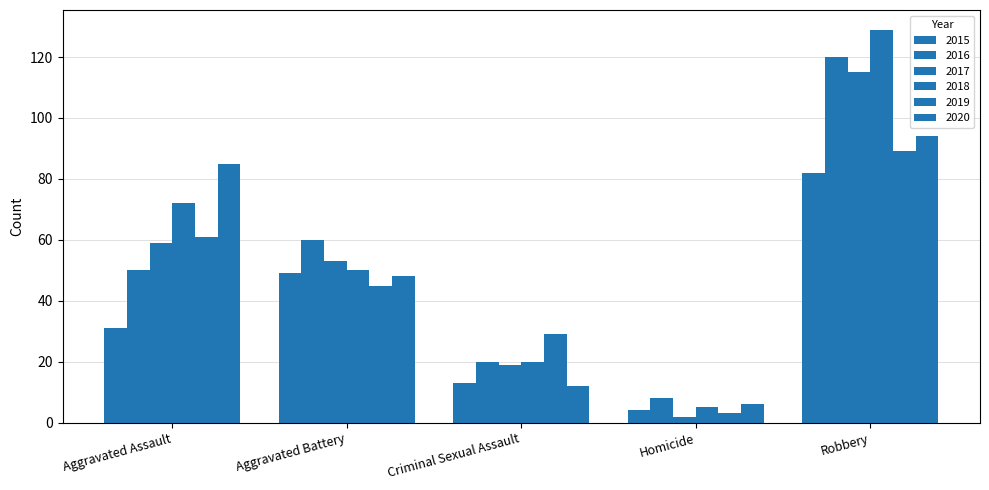

What is the label of the 2nd bar from the left?

Aggravated Battery